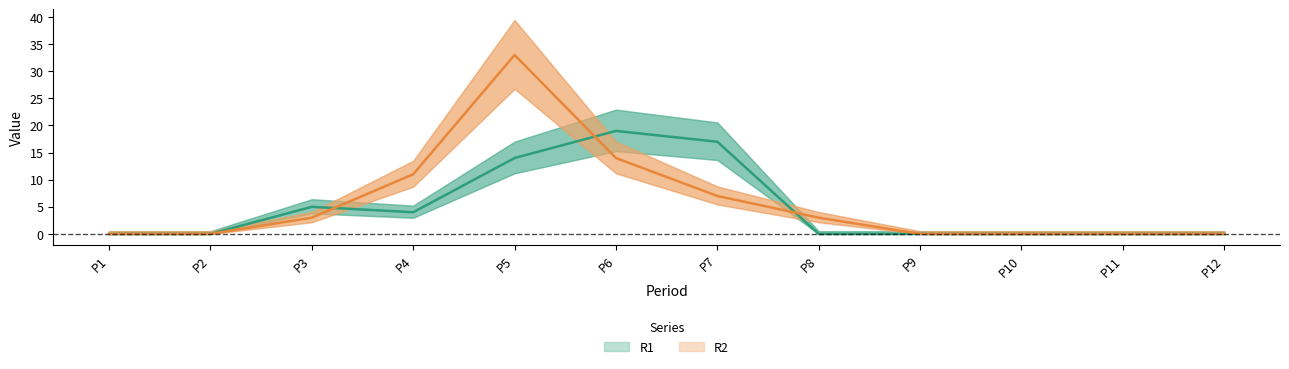

Does the chart have visible grid lines?

No